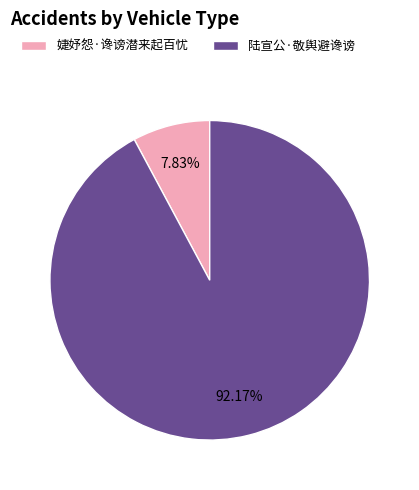

Between 婕妤怨·谗谤潜来起百忧 and 陆宣公·敬舆避谗谤, which is larger?

陆宣公·敬舆避谗谤